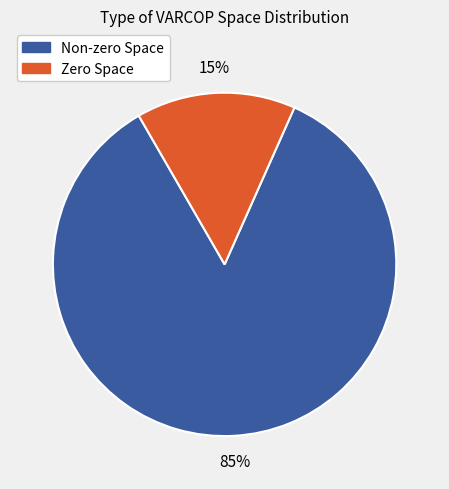

How many slices are in this pie chart?

2